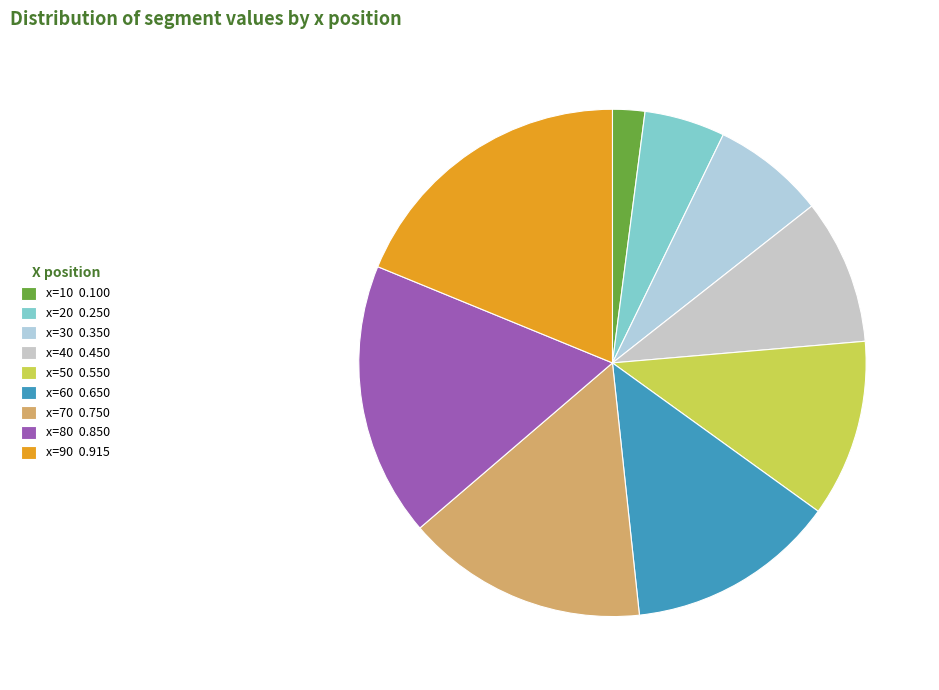

Is x=50 the majority of the pie?

No